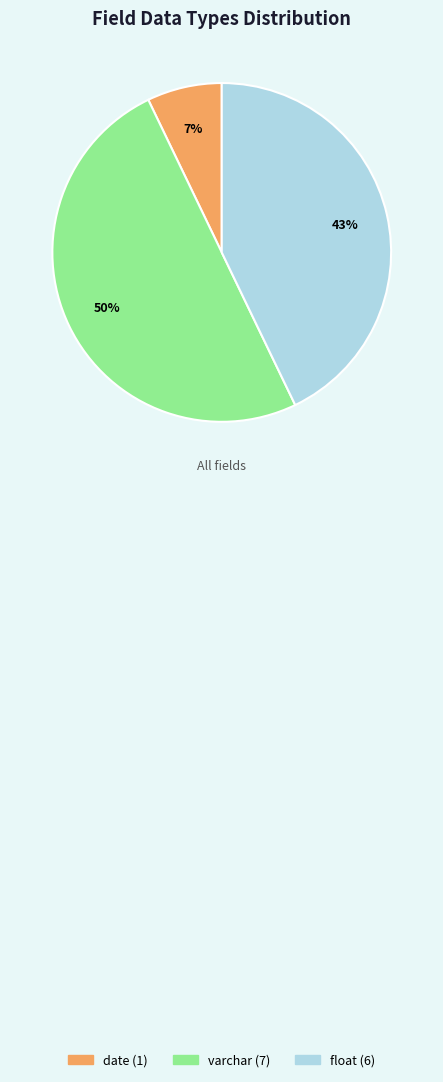

What is the largest slice in the pie chart?

varchar